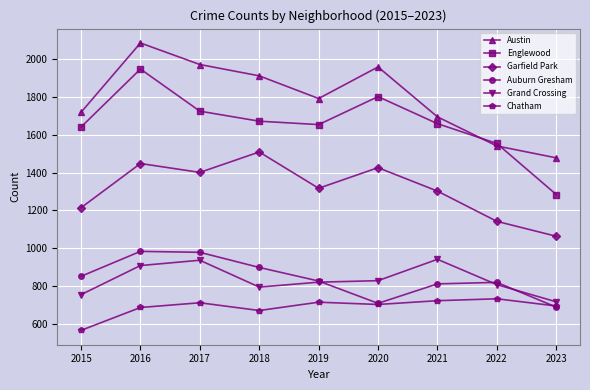

At which label does Englewood reach its minimum?

2023